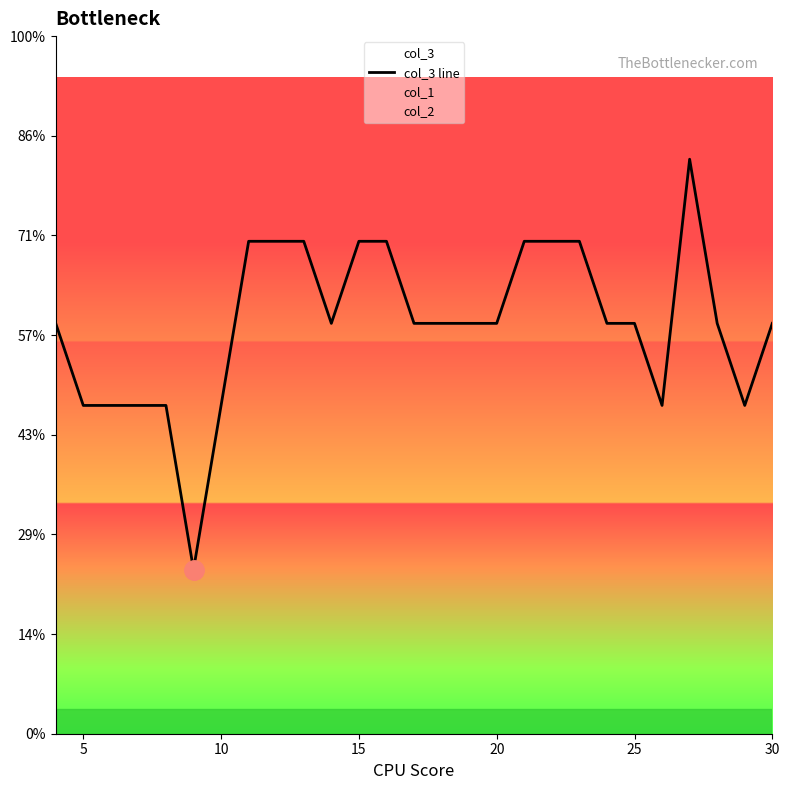

What is the change in value from 10 to 20?

+1